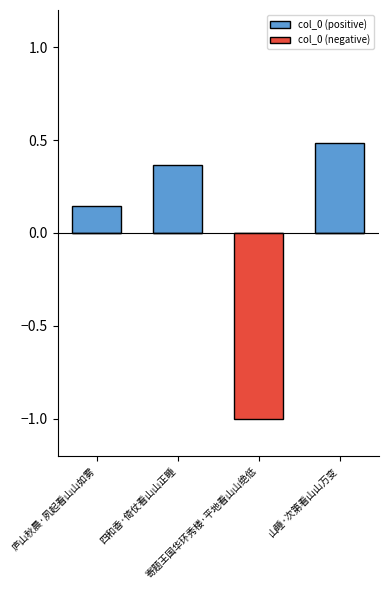

Does the chart contain any negative values?

Yes